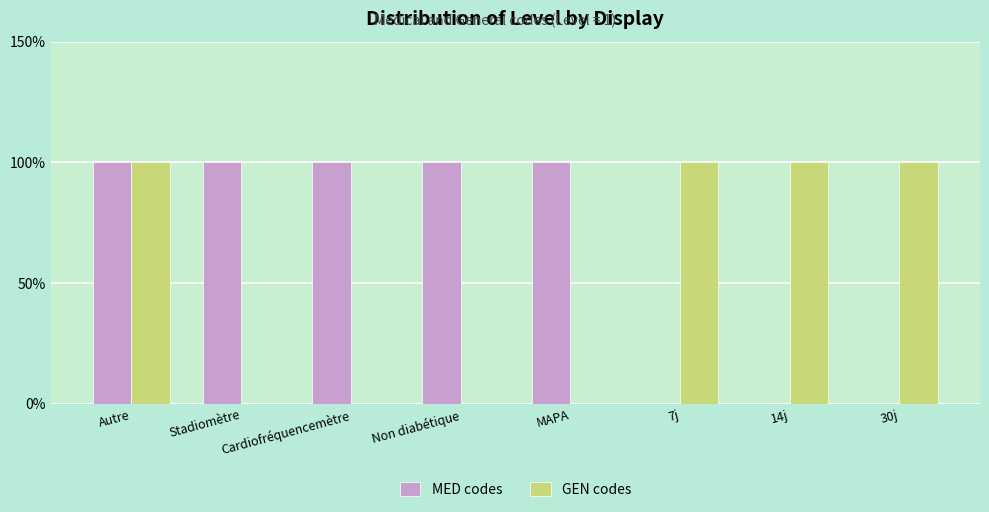

Which series has the largest total across all categories?

MED codes